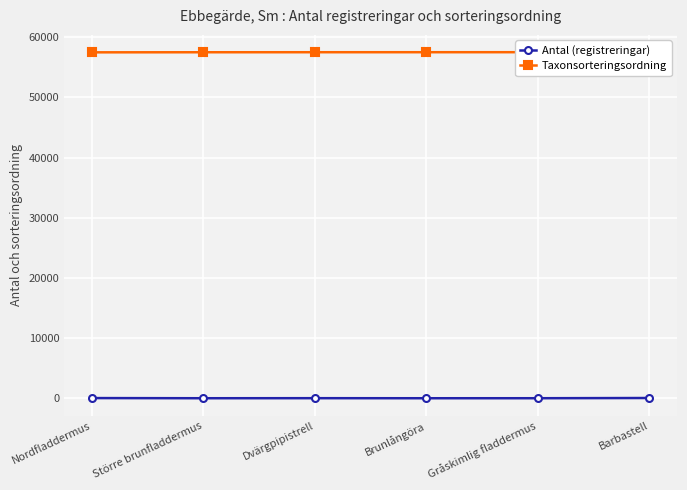

Reading left to right, extract all data points from this chart.

Antal (registreringar): Nordfladdermus=29	Större brunfladdermus=2	Dvärgpipistrell=11	Brunlångöra=1	Gråskimlig fladdermus=4	Barbastell=41
Taxonsorteringsordning: Nordfladdermus=57484	Större brunfladdermus=57498	Dvärgpipistrell=57503	Brunlångöra=57505	Gråskimlig fladdermus=57508	Barbastell=57482